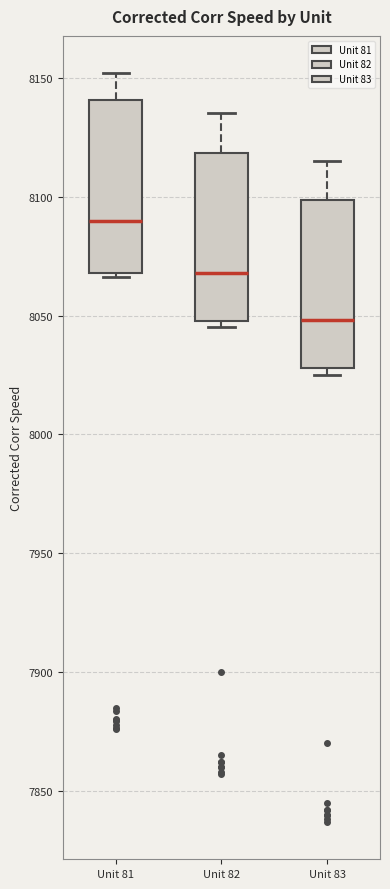

Reading left to right, read every box against the y-axis: the position of its median line, the range the box covers, and the ends of its whiskers. The values are not printed on the chart, so give them approximately, as read against the axis.

Unit 81: median 8090, box 8070 to 8140, whiskers 8065 to 8150
Unit 82: median 8070, box 8050 to 8120, whiskers 8045 to 8135
Unit 83: median 8050, box 8030 to 8100, whiskers 8025 to 8115